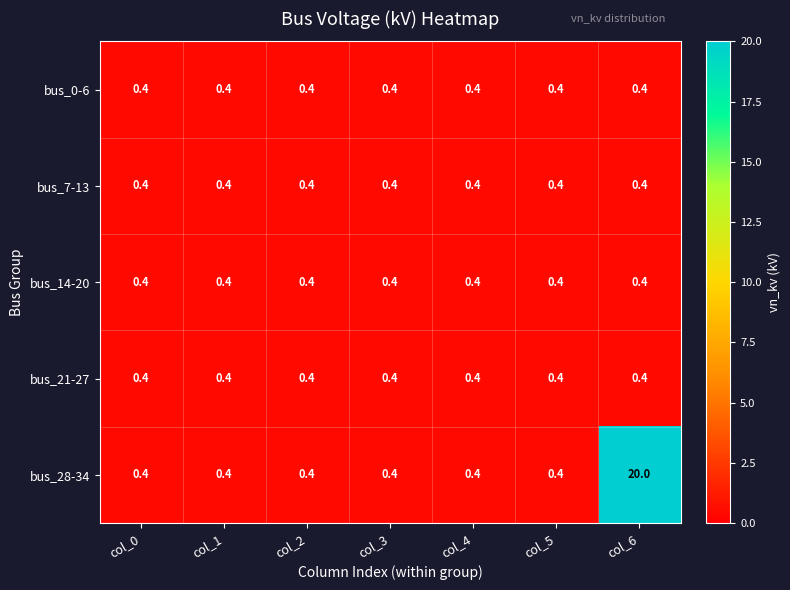

Which series has the widest spread of values?

bus_28-34